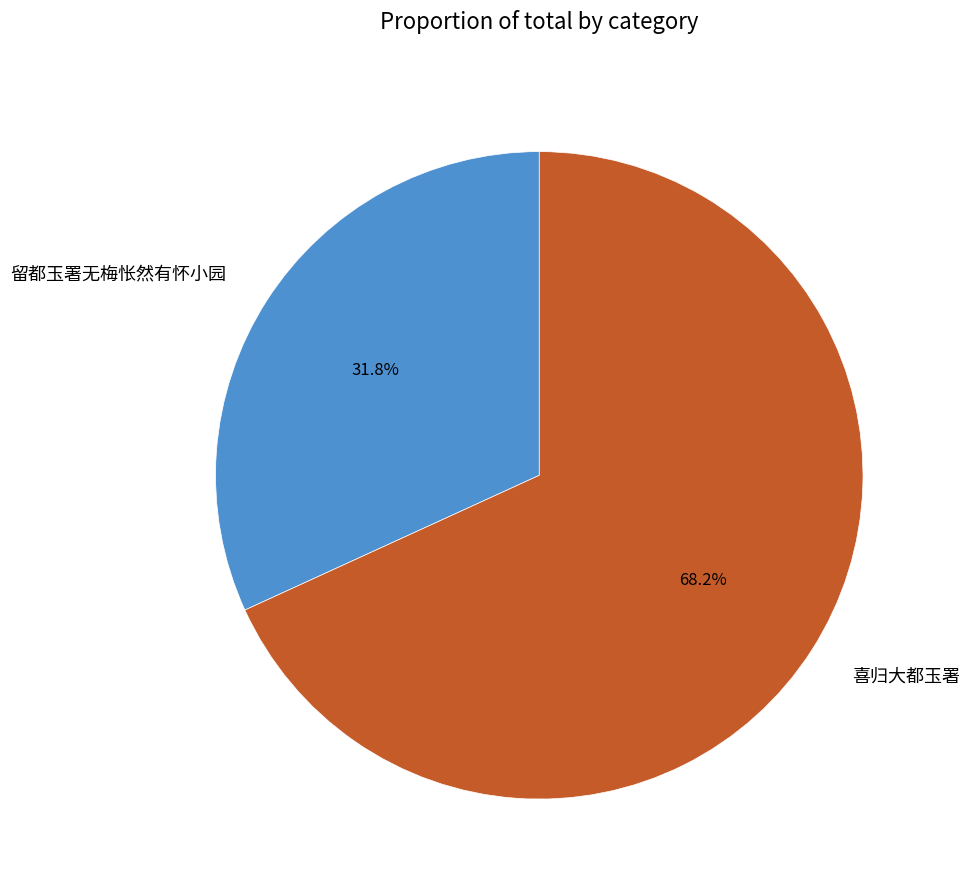

Rank the categories by value from highest to lowest.

喜归大都玉署, 留都玉署无梅怅然有怀小园